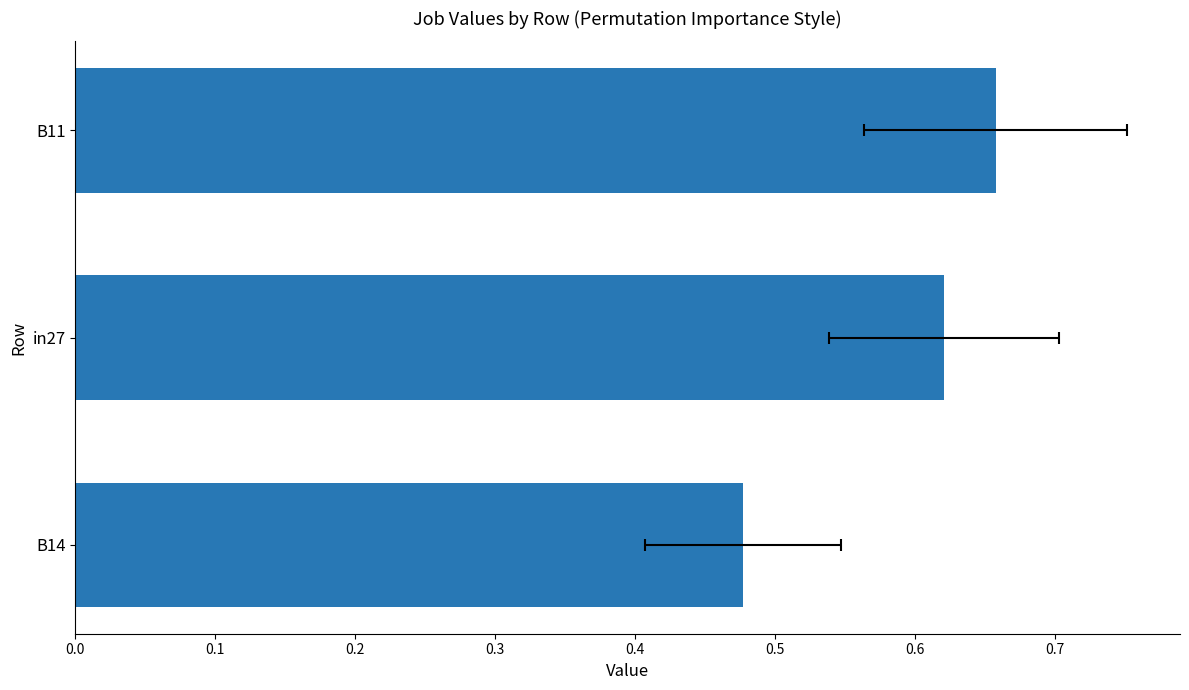

What is the difference between the maximum and minimum values?

0.2